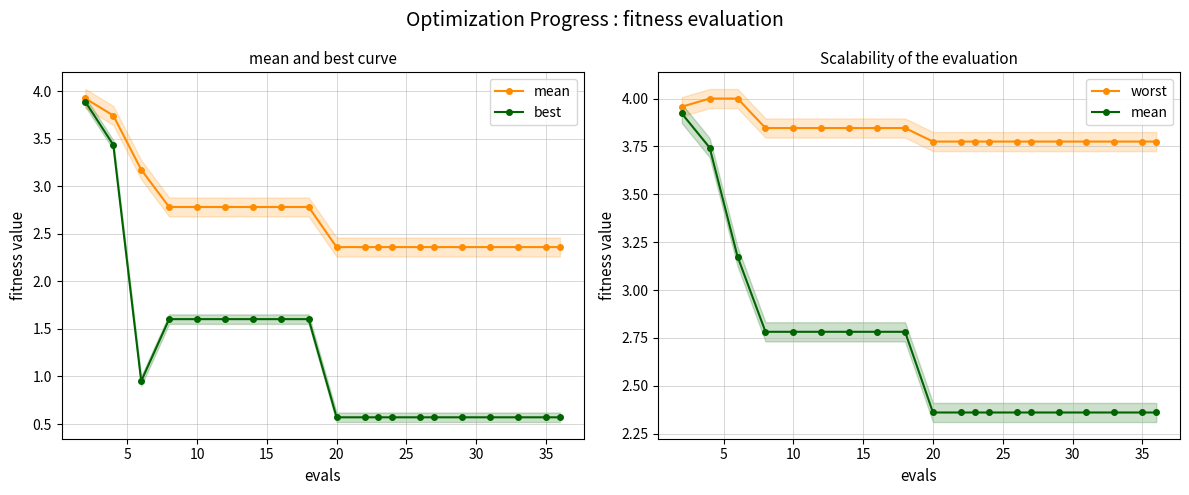

Which category has the lowest value in the mean series?

9